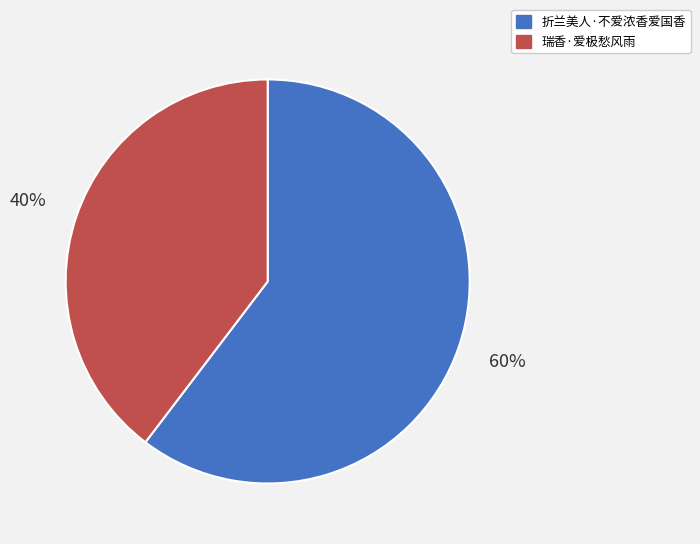

Do 折兰美人·不爱浓香爱国香 and 瑞香·爱极愁风雨 together represent more than half of the pie?

Yes